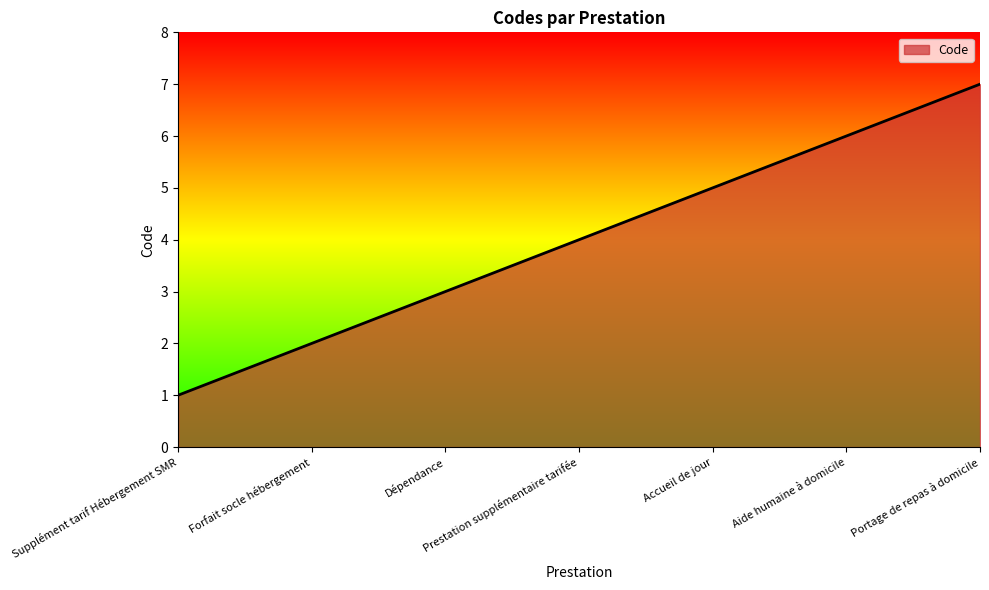

How many lines are shown in the chart?

1